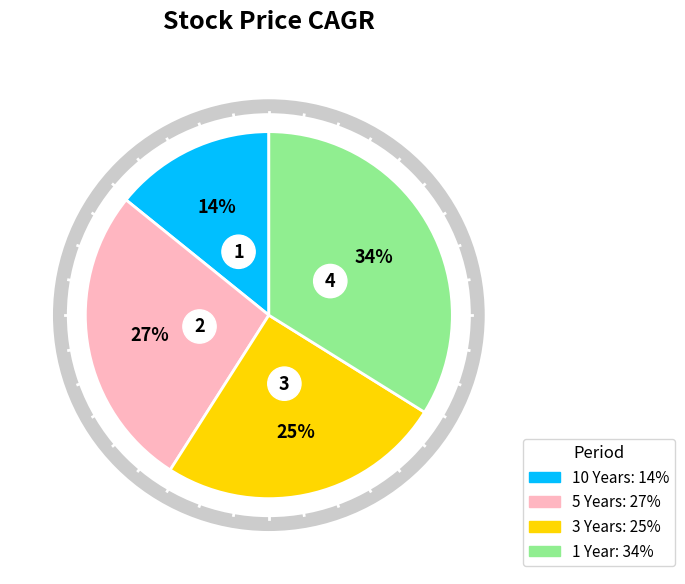

Which has a higher value, 5 Years or 10 Years?

5 Years